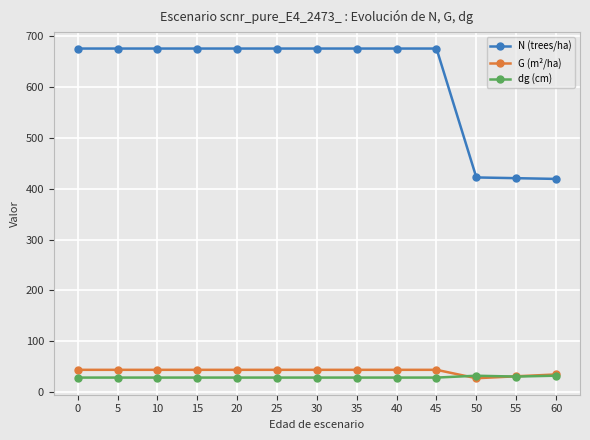

Which series has the widest spread of values?

N (trees/ha)